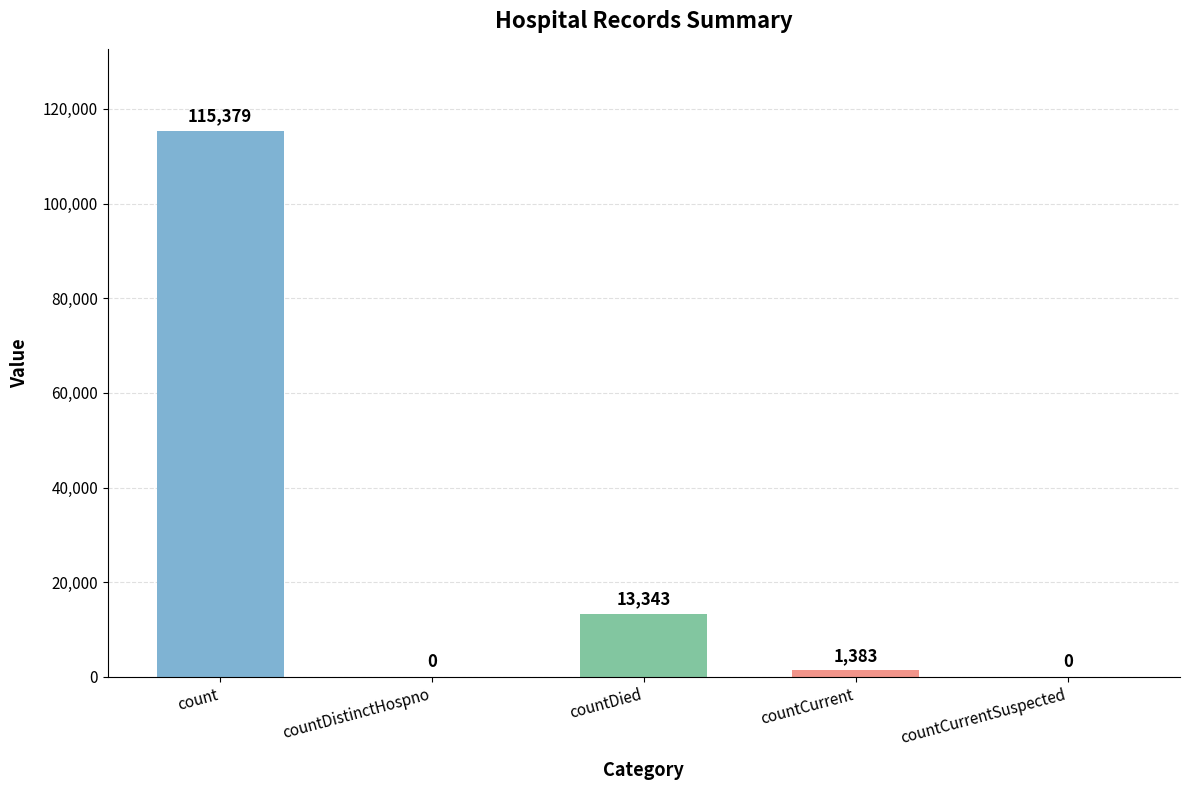

Between countCurrent and countCurrentSuspected, which is larger?

countCurrent